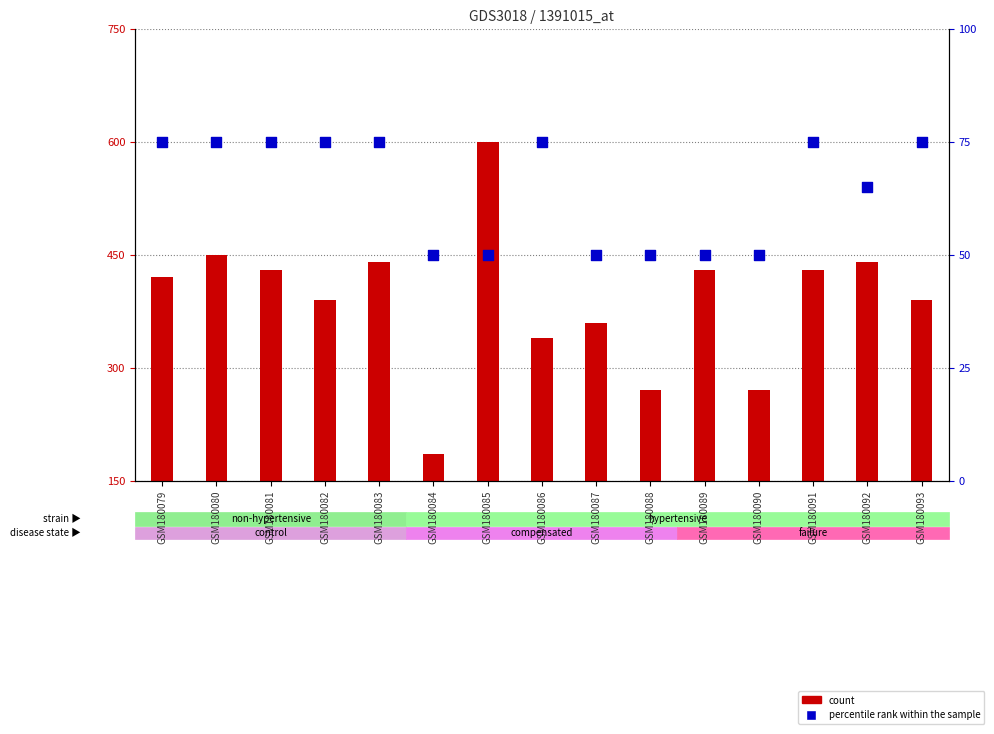

Which series has the largest total across all categories?

count